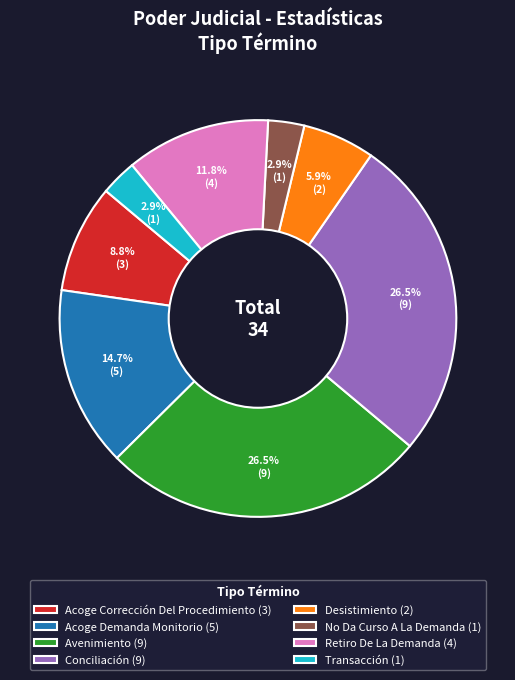

Does any single category account for the majority?

No